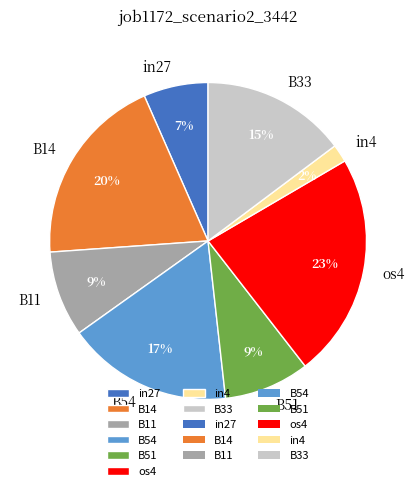

Is the sum of B51 and B33 greater than half?

No